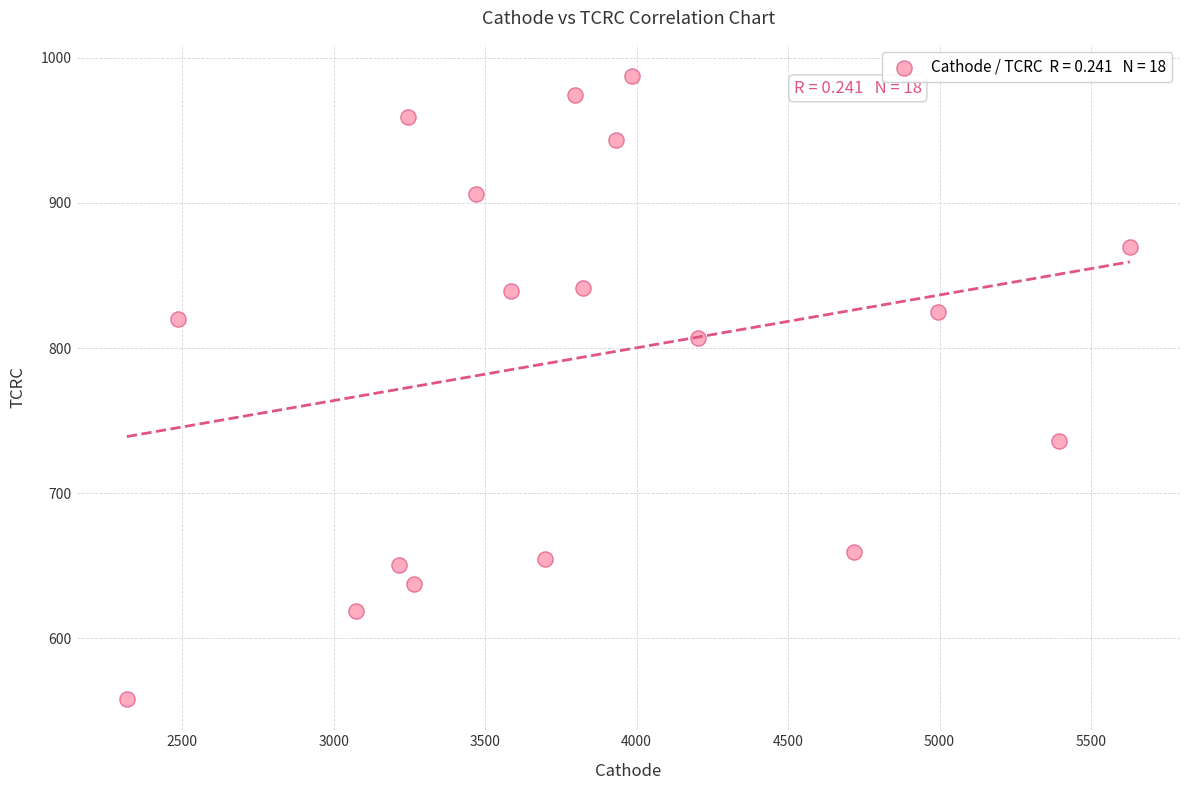

What is the range of X values (max minus min)?

3309.9